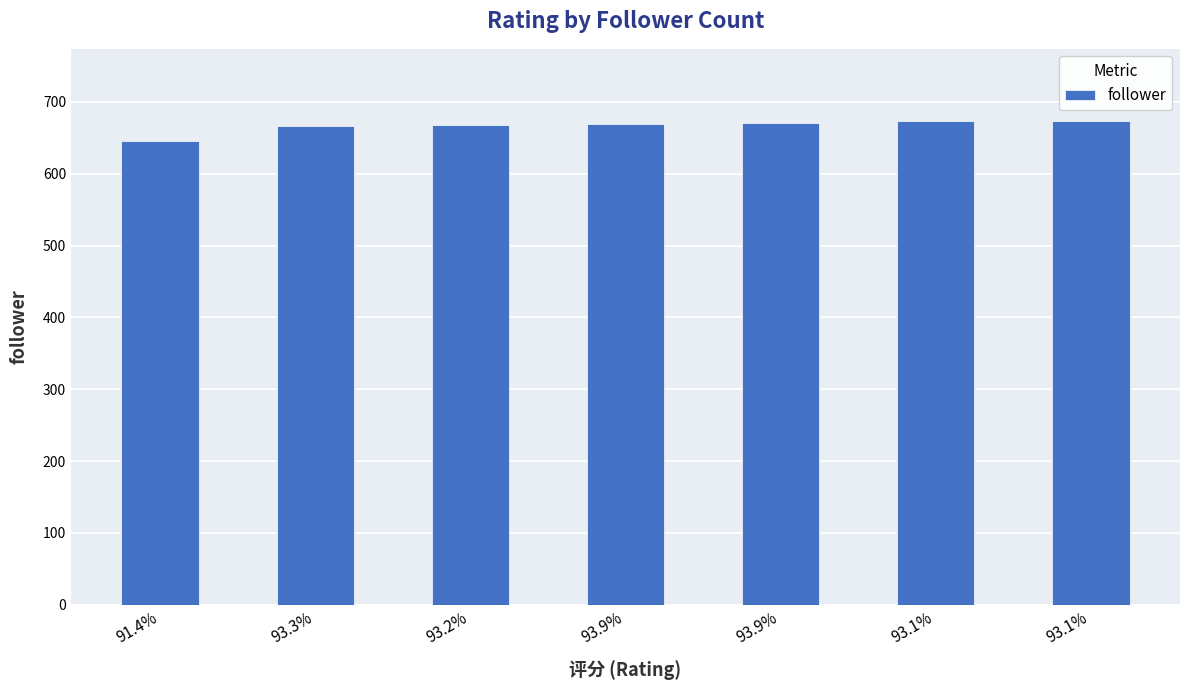

What is the difference between the values at 93.1% and 93.9%?

4